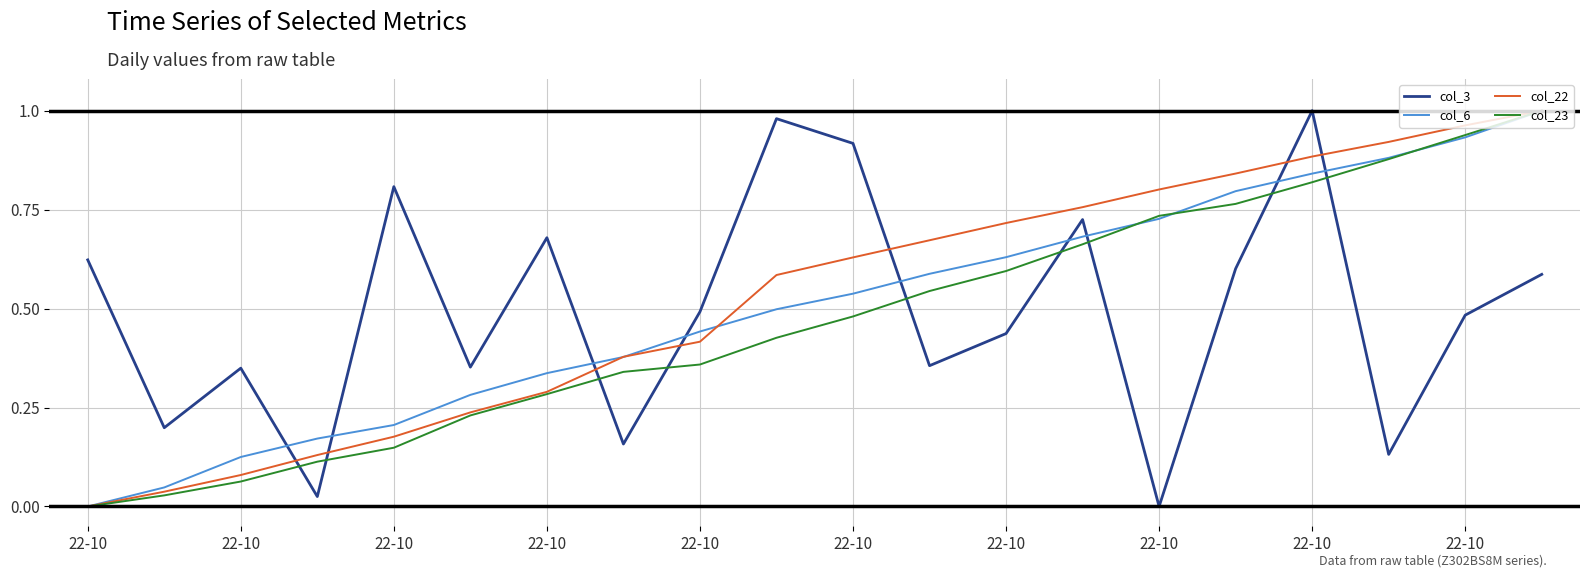

Which series ends up on top after the final intersection of col_6 and col_3?

col_6